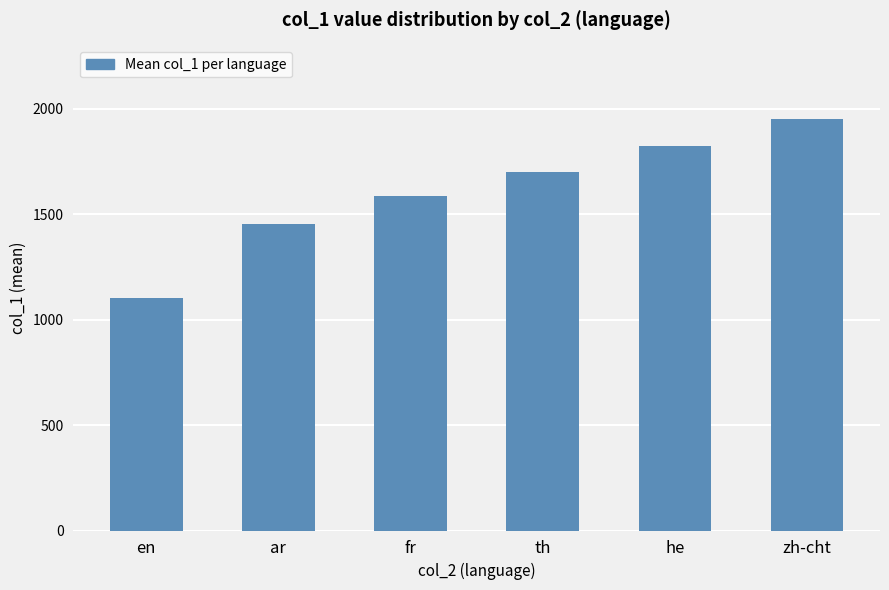

How many series are shown in this chart?

1